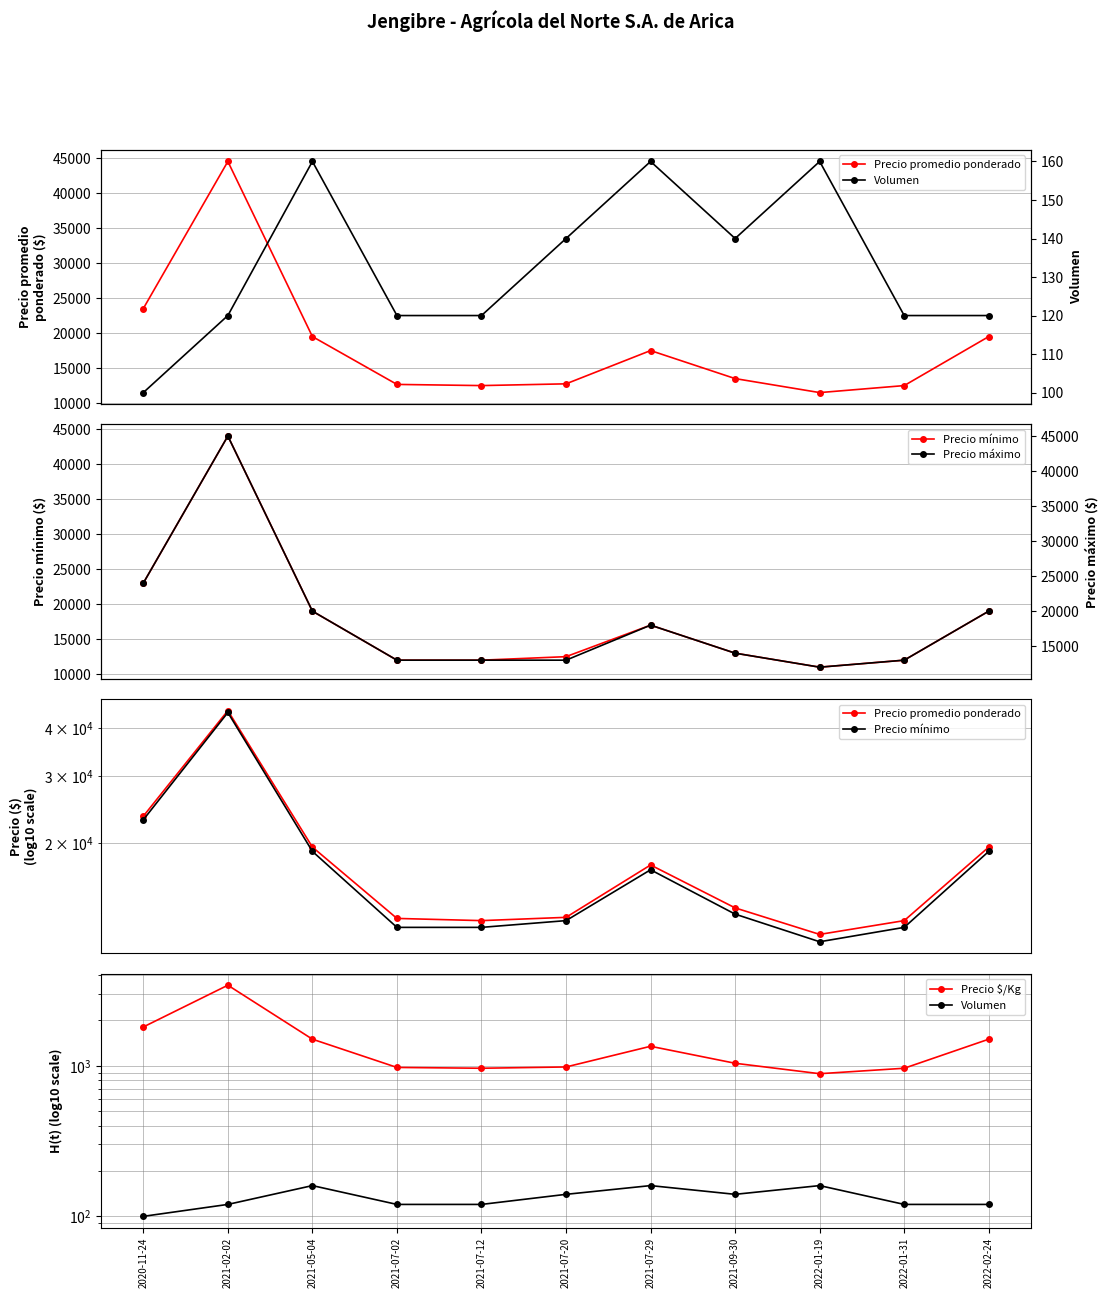

At how many categories does at least one series exceed 3353?

11